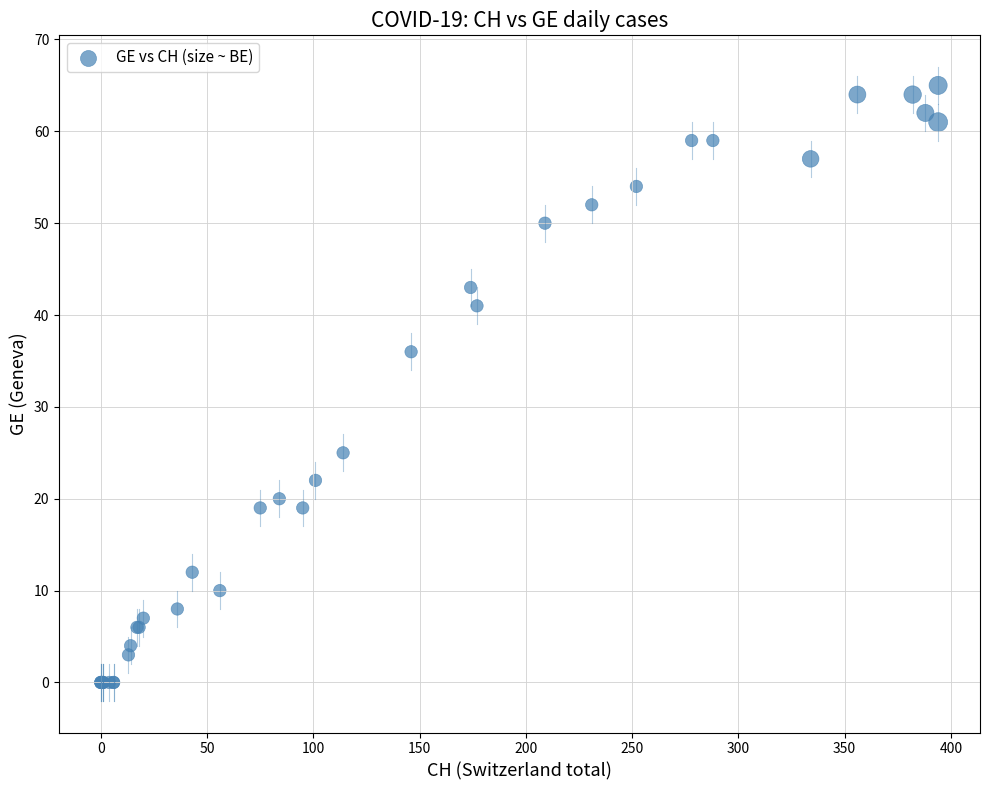

What Y value in the scatter plot is closest to 32?

36